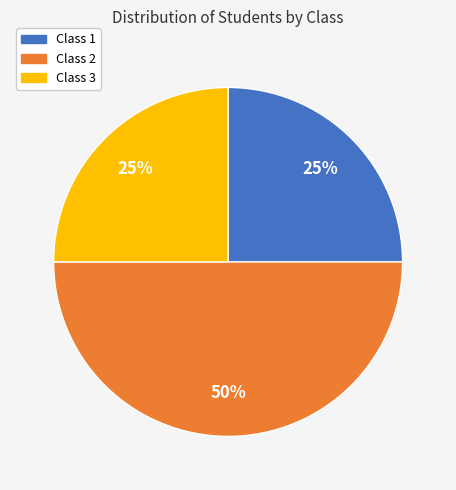

To the nearest percent, what is the difference between the largest and smallest slice percentages?

25%